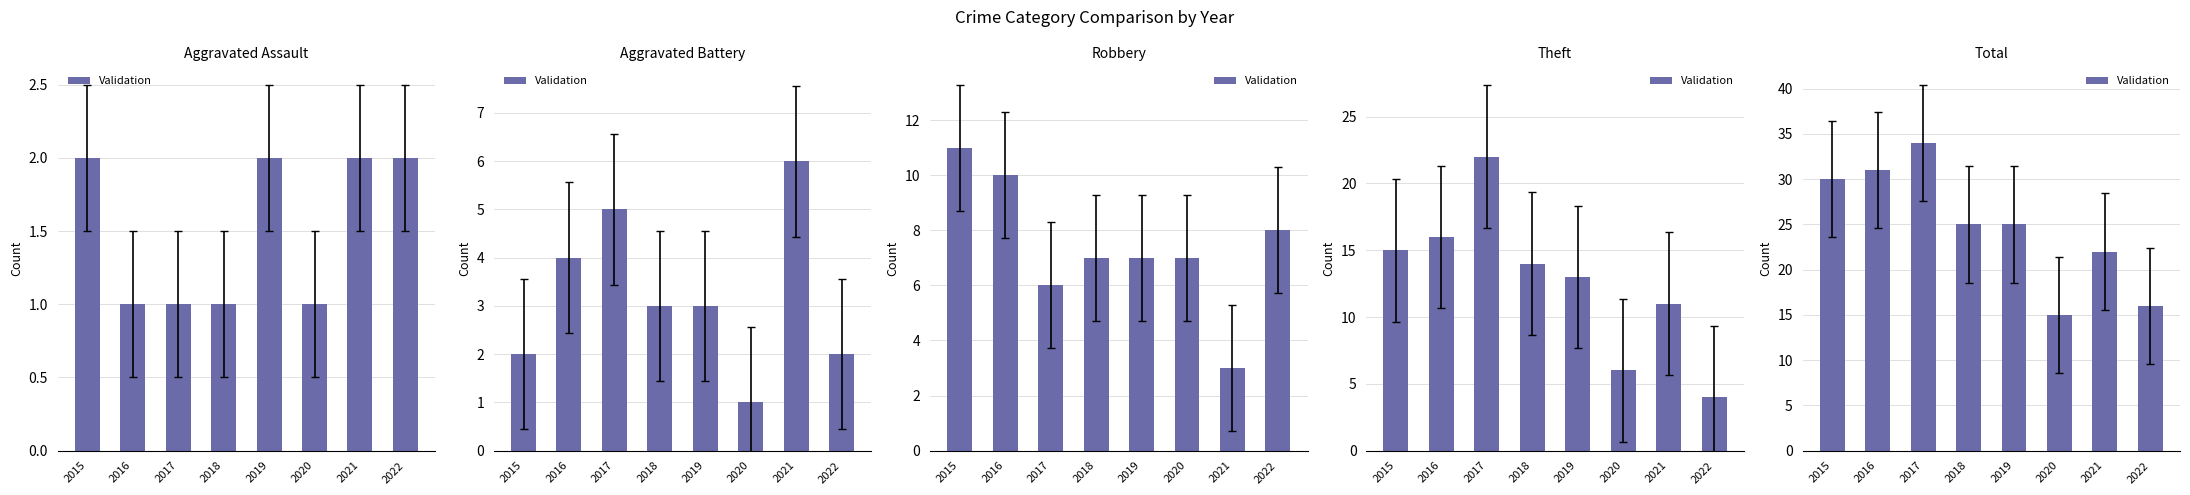

The value at 2022 is 25. True or false?

False